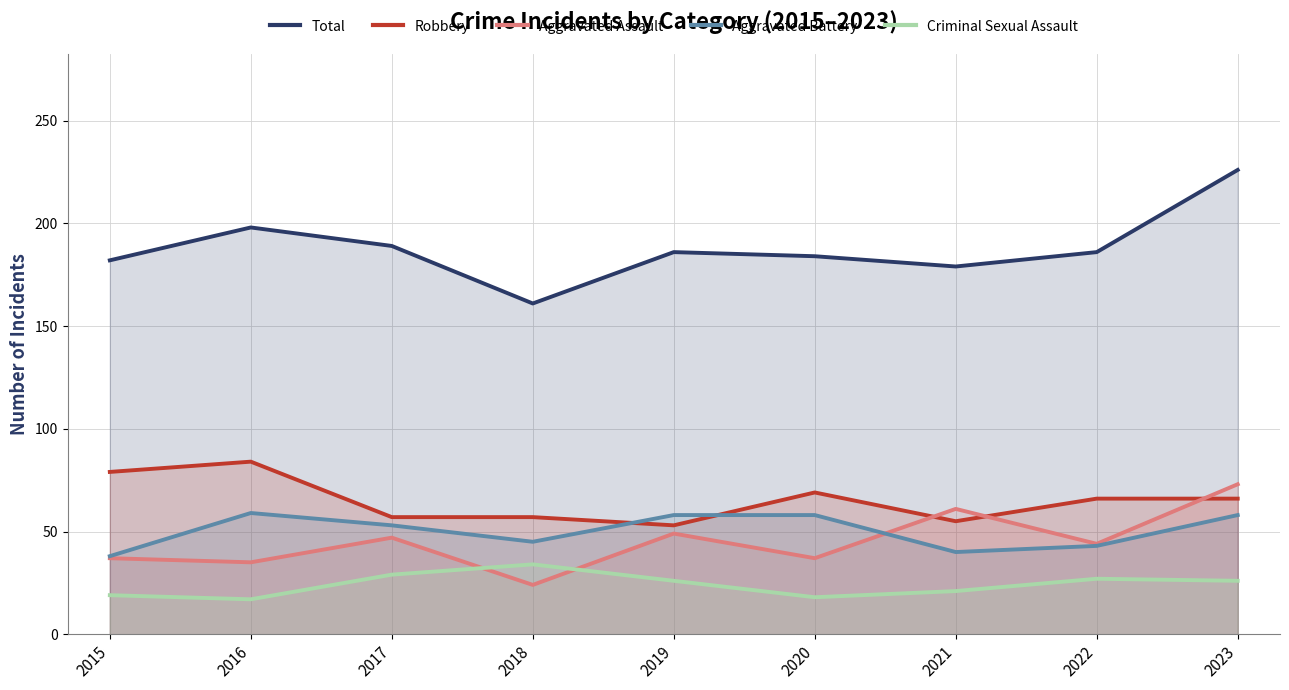

How many categories are shown in the chart?

9